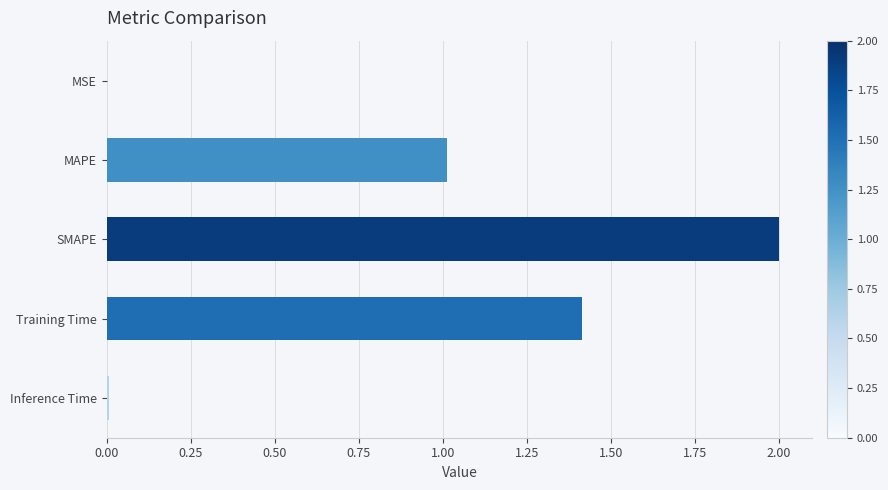

The value at MAPE is 1.0. True or false?

True